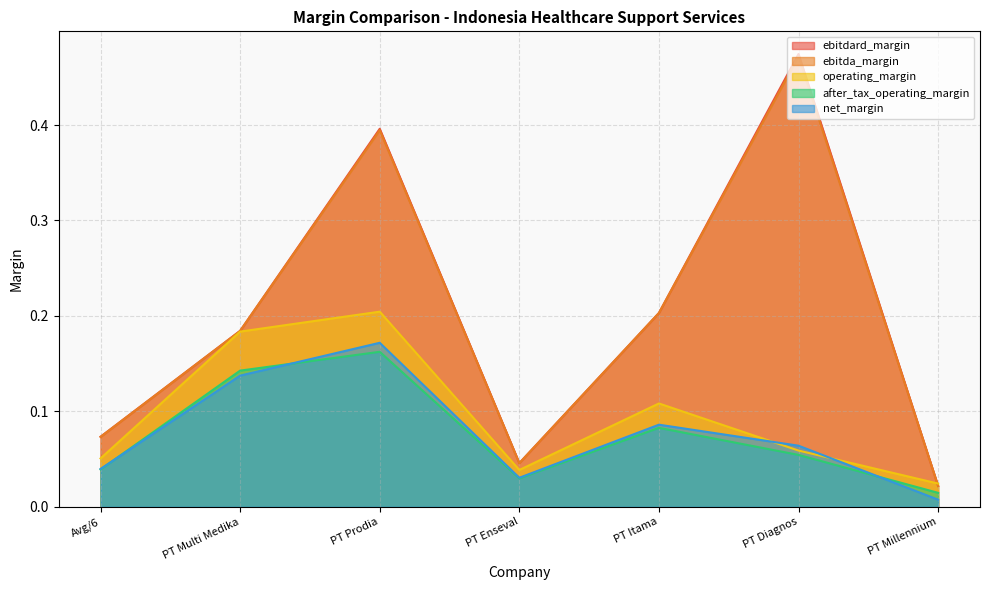

What is the label of the 1st point from the right?

PT Millennium